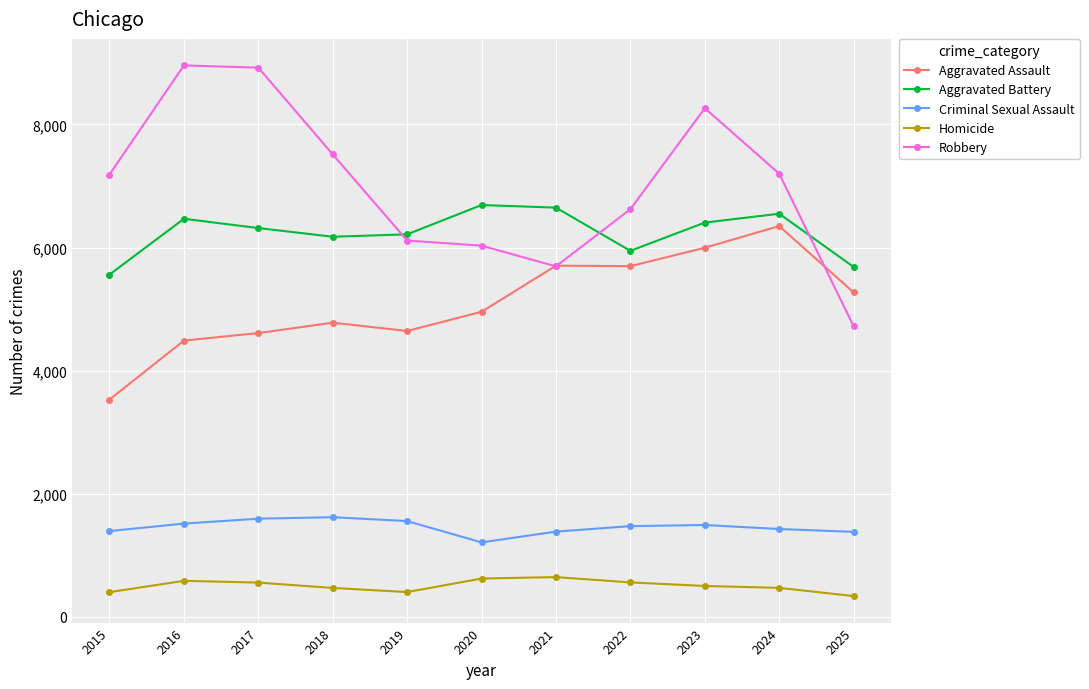

Where is the first local maximum for Aggravated Battery?

2016